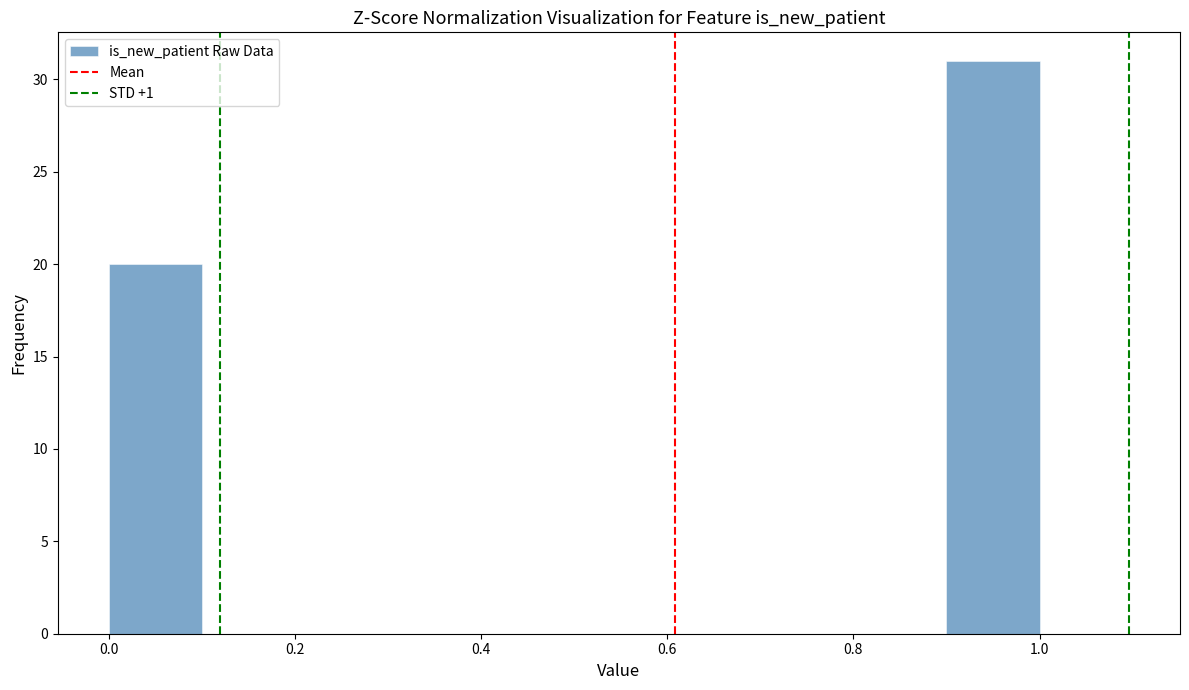

Over which range of the x-axis is the bar tallest?

0.9 to 1.0